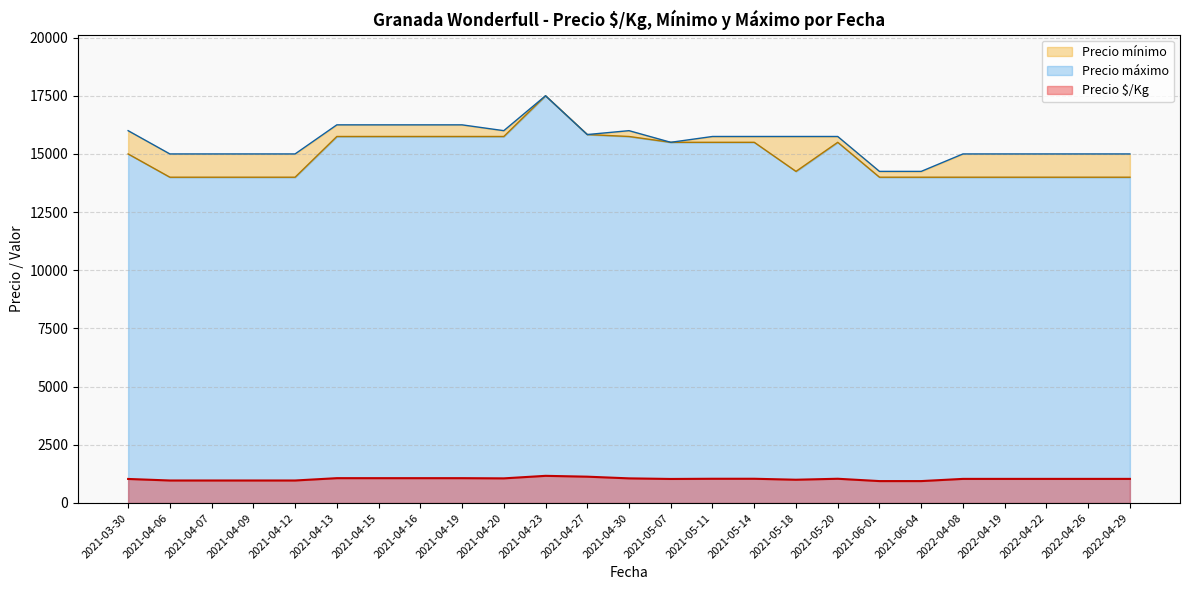

Where is the first local minimum for Precio máximo?

2021-04-06